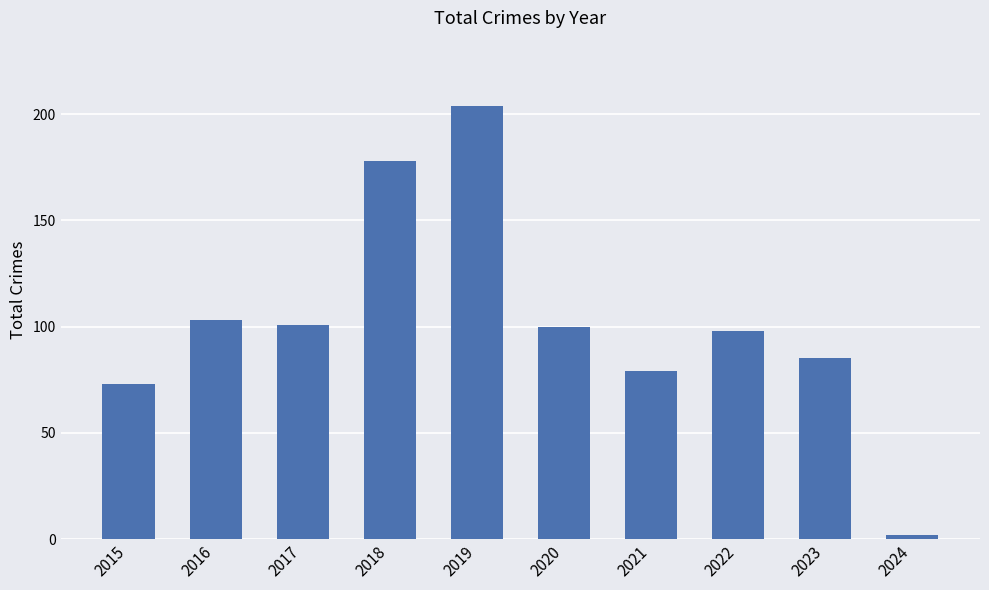

What is the sum of the values at 2024 and 2016?

105